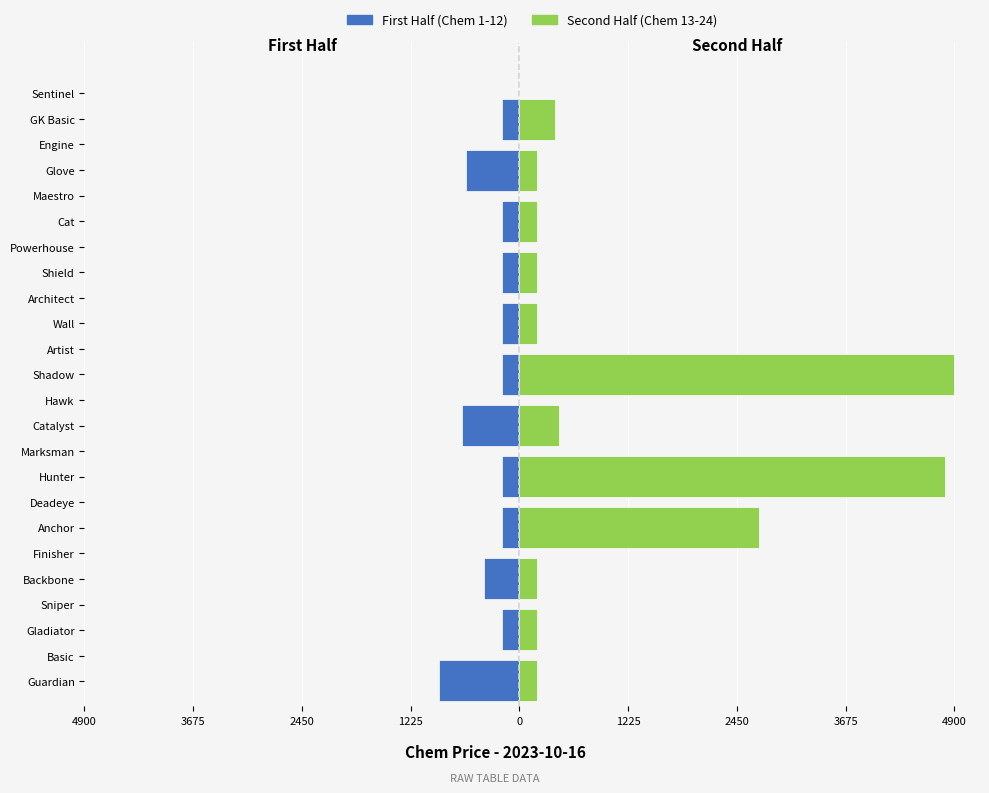

Rank the series by their average value, from lowest to highest.

First Half (Chem 1-12), Second Half (Chem 13-24)